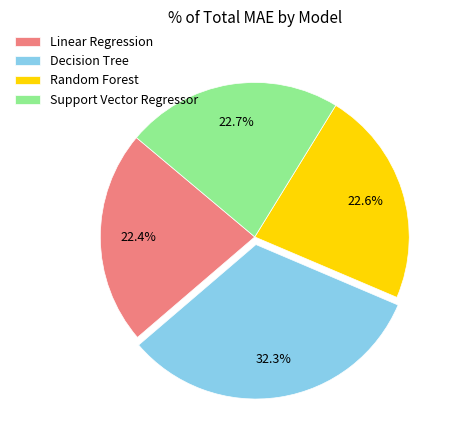

Approximately how many times larger is the value at Linear Regression compared to Support Vector Regressor?

1.0